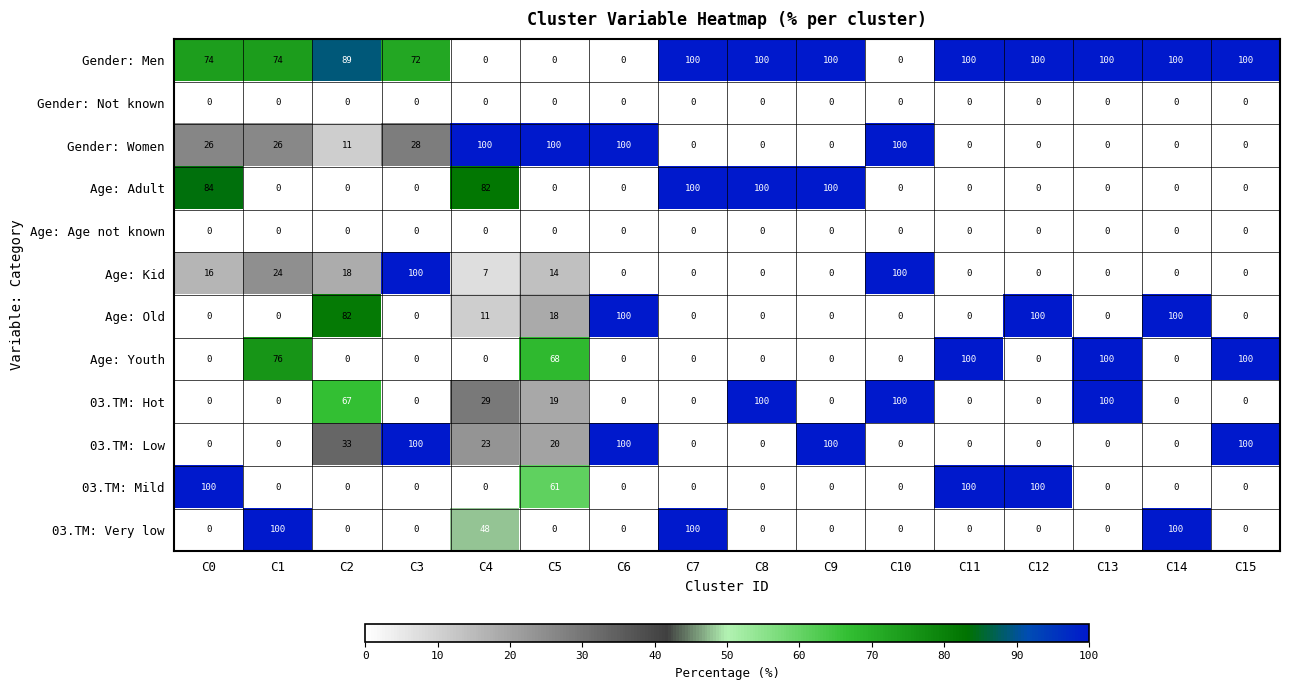

What is the highest value of the Age: Kid series?

100